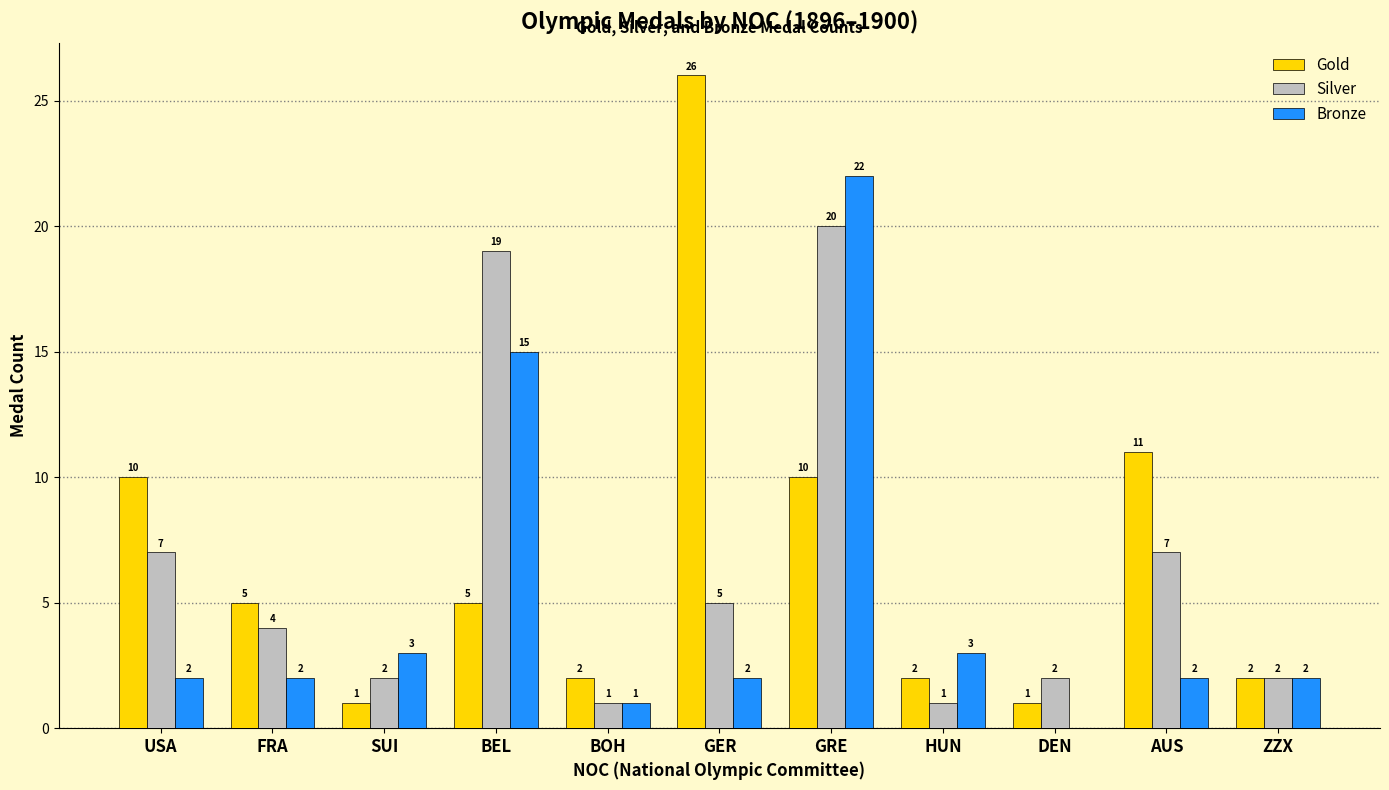

What is the sum of all Gold values?

75